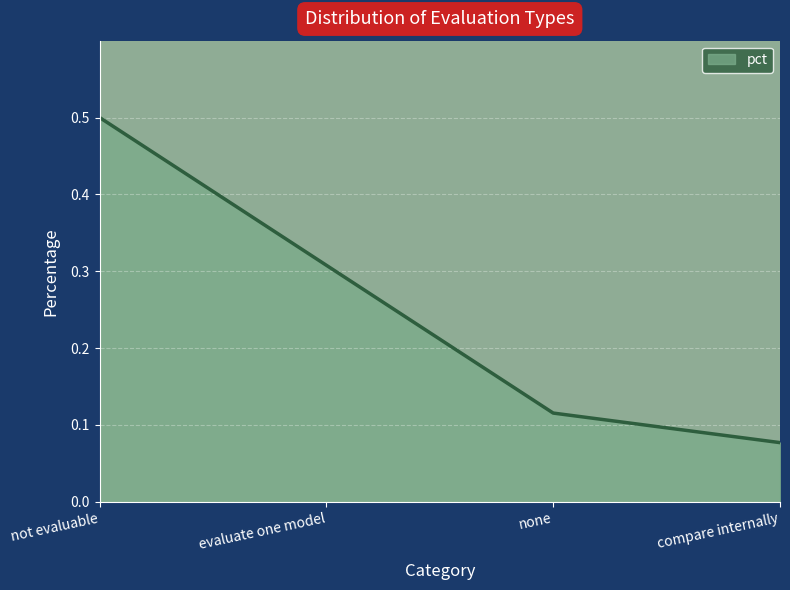

What is the difference between the values at evaluate one model and compare internally?

0.2